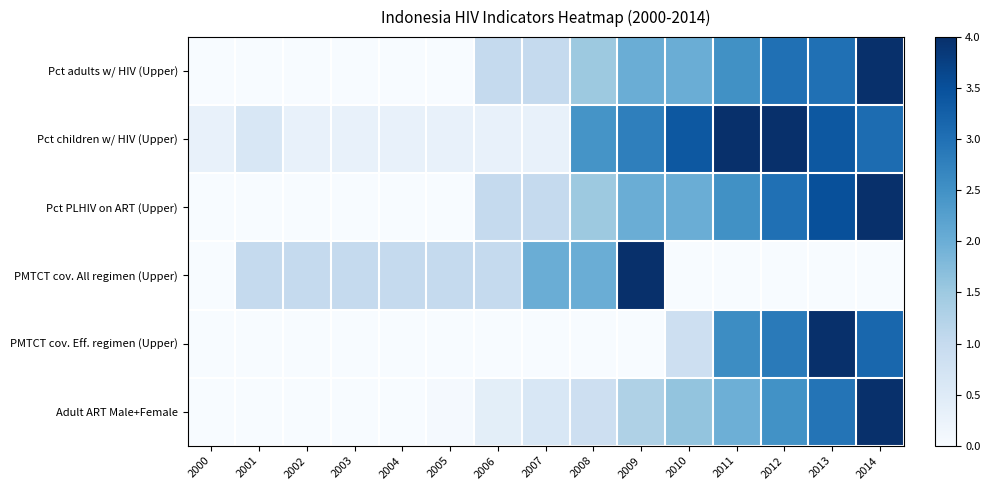

Reading right to left, what are all the values shown in this chart?

Pct adults w/ HIV (Upper): 2014=4.0	2013=3.0	2012=3.0	2011=2.5	2010=2.0	2009=2.0	2008=1.5	2007=1.0	2006=1.0	2005=0.0	2004=0.0	2003=0.0	2002=0.0	2001=0.0	2000=0.0
Pct children w/ HIV (Upper): 2014=3.1	2013=3.4	2012=4.0	2011=4.0	2010=3.4	2009=2.8	2008=2.5	2007=0.3	2006=0.3	2005=0.3	2004=0.3	2003=0.3	2002=0.3	2001=0.6	2000=0.3
Pct PLHIV on ART (Upper): 2014=4.0	2013=3.5	2012=3.0	2011=2.5	2010=2.0	2009=2.0	2008=1.5	2007=1.0	2006=1.0	2005=0.0	2004=0.0	2003=0.0	2002=0.0	2001=0.0	2000=0.0
PMTCT cov. All regimen (Upper): 2014=0.0	2013=0.0	2012=0.0	2011=0.0	2010=0.0	2009=4.0	2008=2.0	2007=2.0	2006=1.0	2005=1.0	2004=1.0	2003=1.0	2002=1.0	2001=1.0	2000=0.0
PMTCT cov. Eff. regimen (Upper): 2014=3.1	2013=4.0	2012=2.9	2011=2.6	2010=0.9	2009=0.0	2008=0.0	2007=0.0	2006=0.0	2005=0.0	2004=0.0	2003=0.0	2002=0.0	2001=0.0	2000=0.0
Adult ART Male+Female: 2014=4.0	2013=2.9	2012=2.5	2011=2.0	2010=1.6	2009=1.3	2008=0.8	2007=0.6	2006=0.4	2005=0.0	2004=0.0	2003=0.0	2002=0.0	2001=0.0	2000=0.0